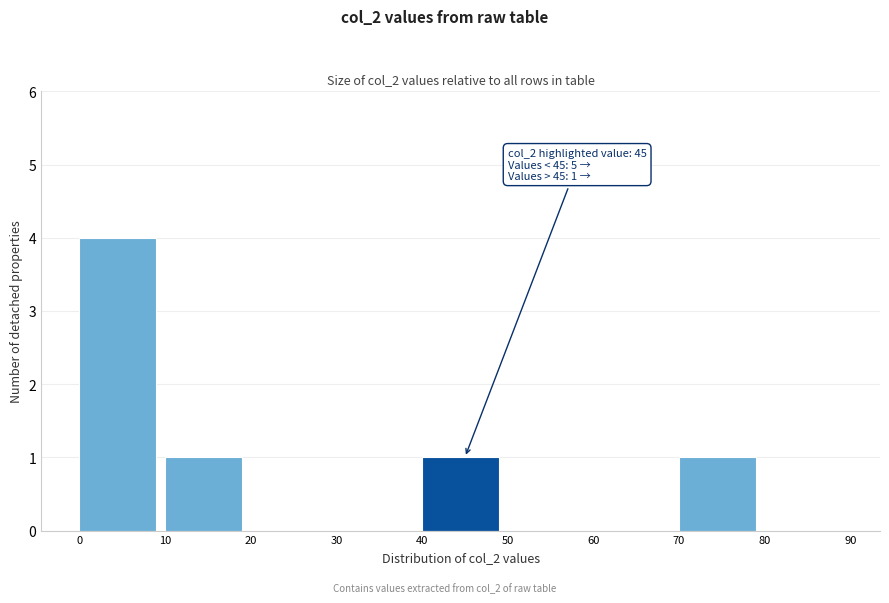

Which range on the x-axis has the tallest bar?

0 to 10